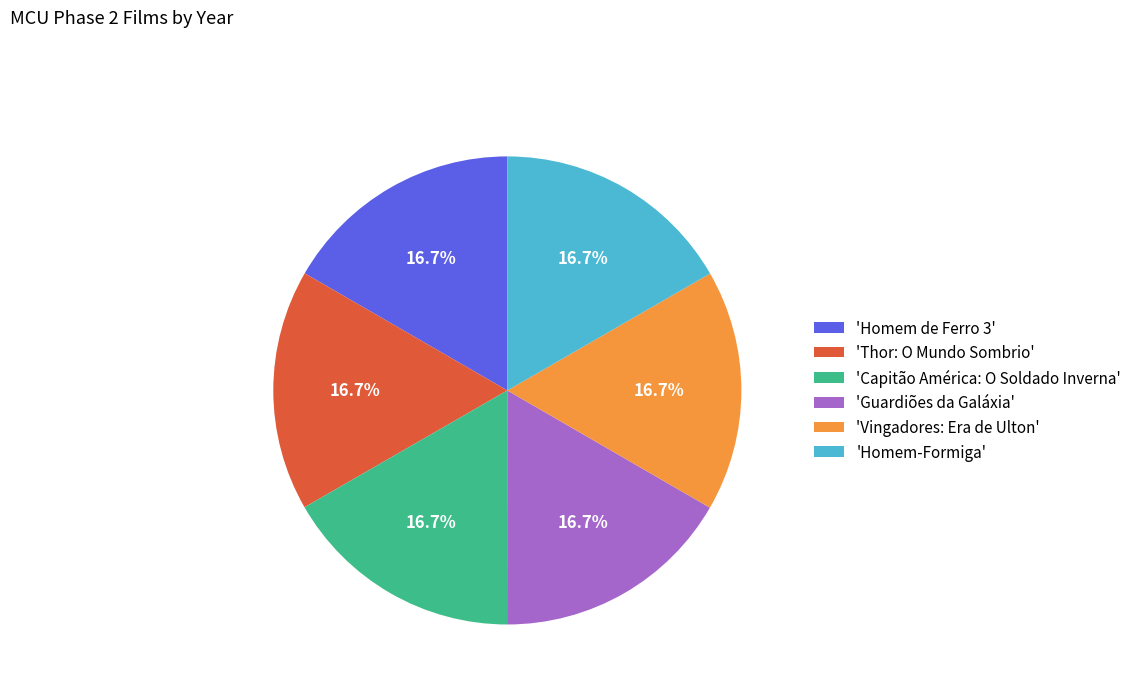

Does 'Homem de Ferro 3' account for over 50% of the chart?

No